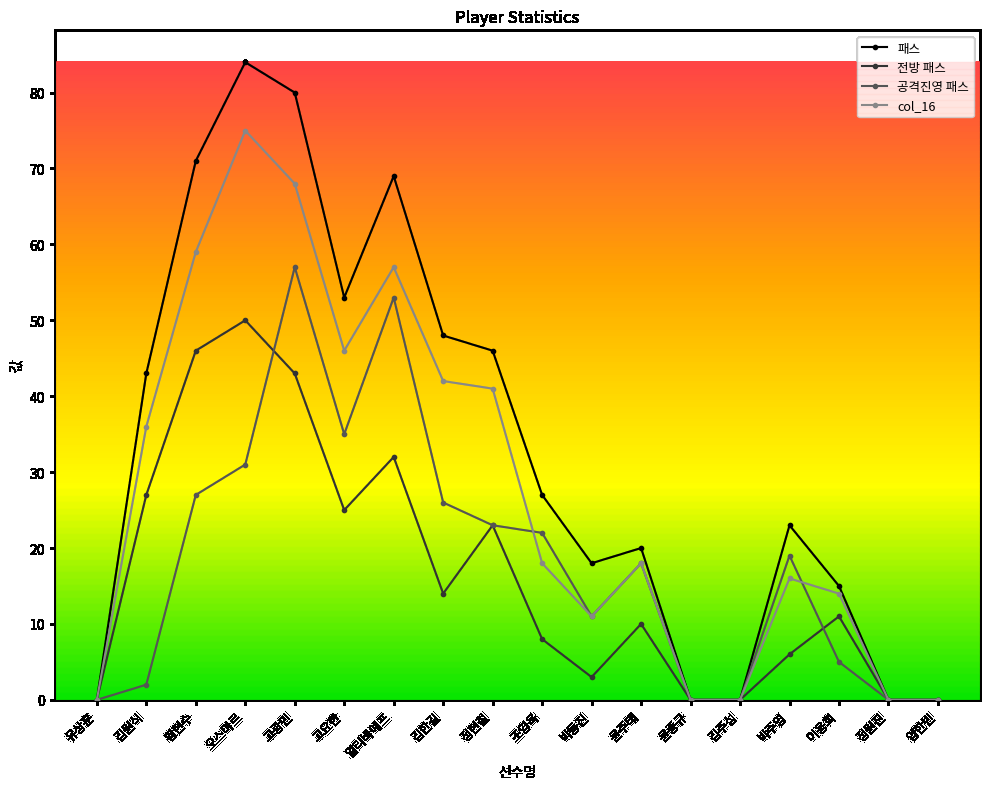

True or false: col_16 has more than 0 points higher than both neighbors.

True